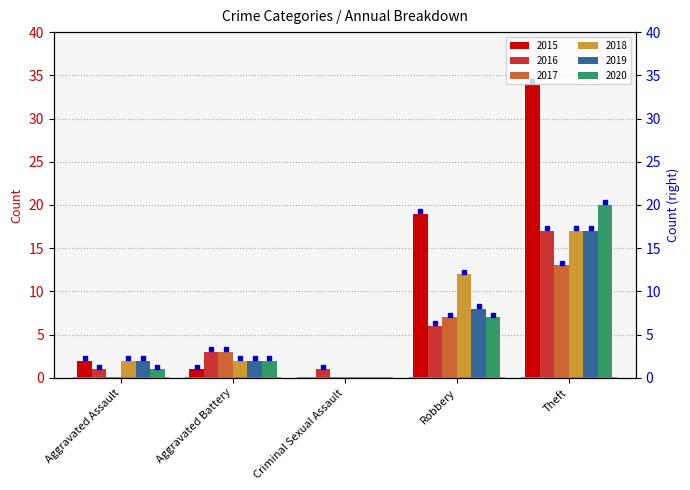

How many bars are there in each group?

6